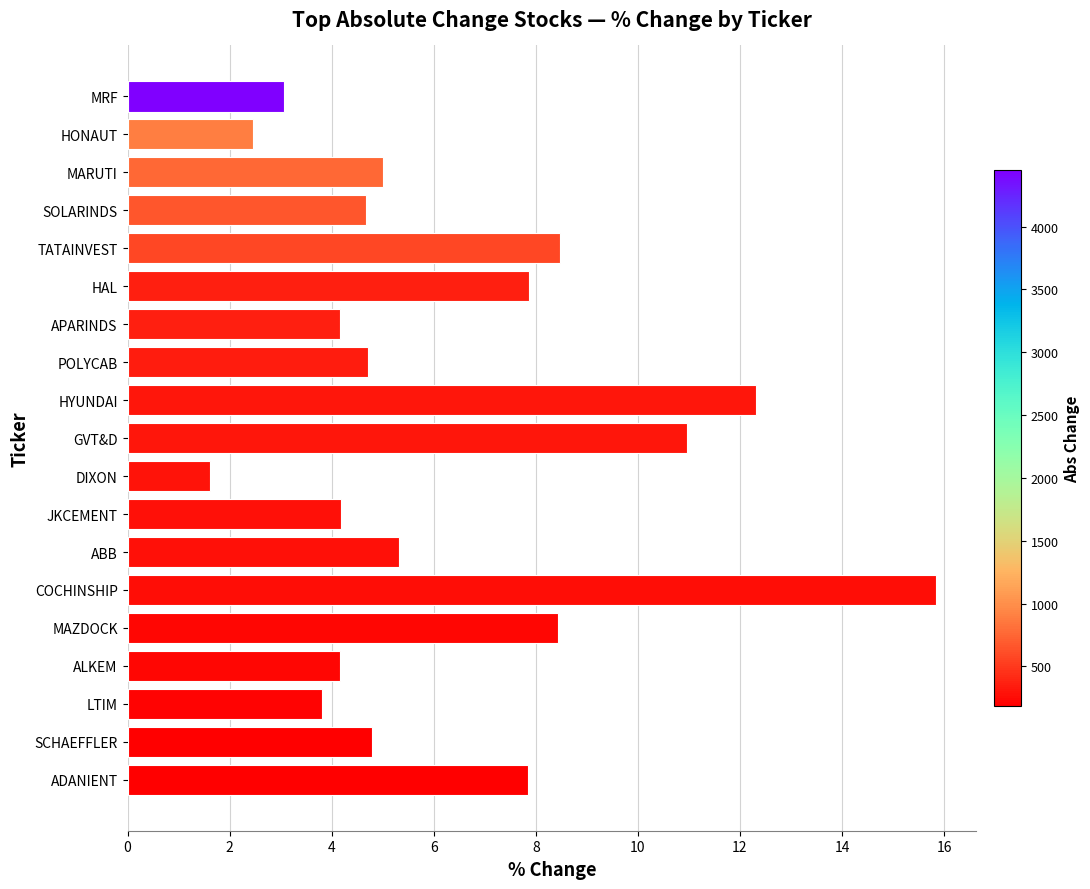

Which has a higher value, JKCEMENT or HONAUT?

JKCEMENT